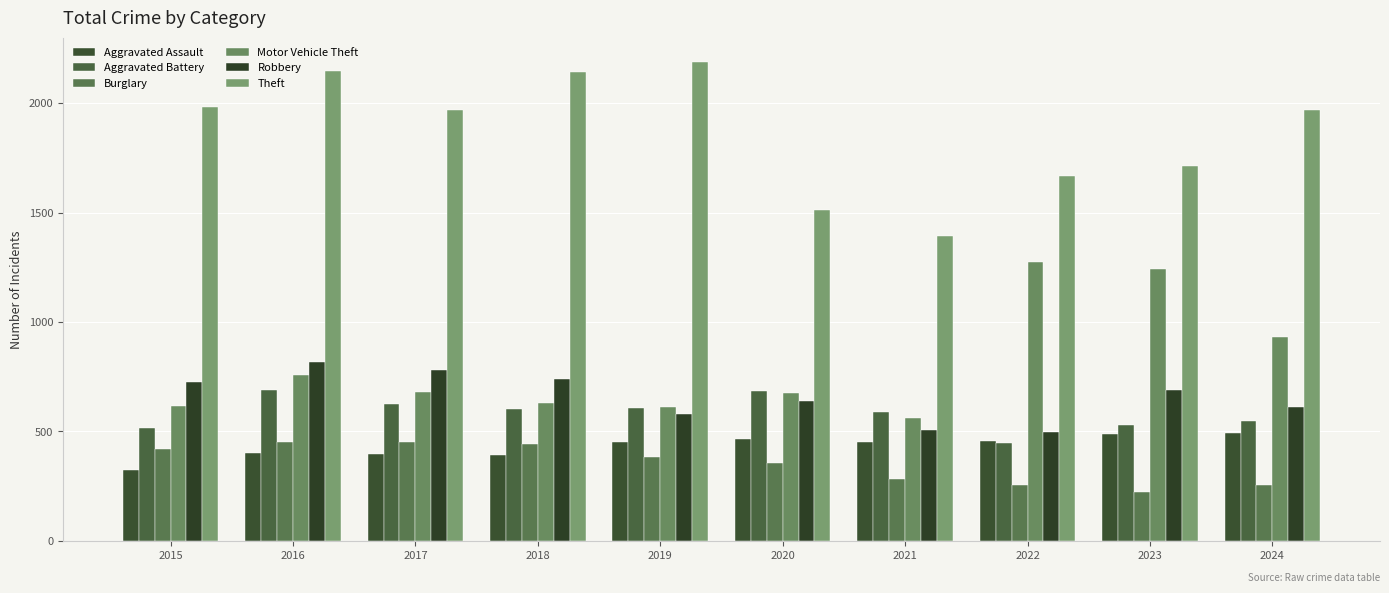

Rank the series by their maximum value, from highest to lowest.

Theft, Motor Vehicle Theft, Robbery, Aggravated Battery, Aggravated Assault, Burglary